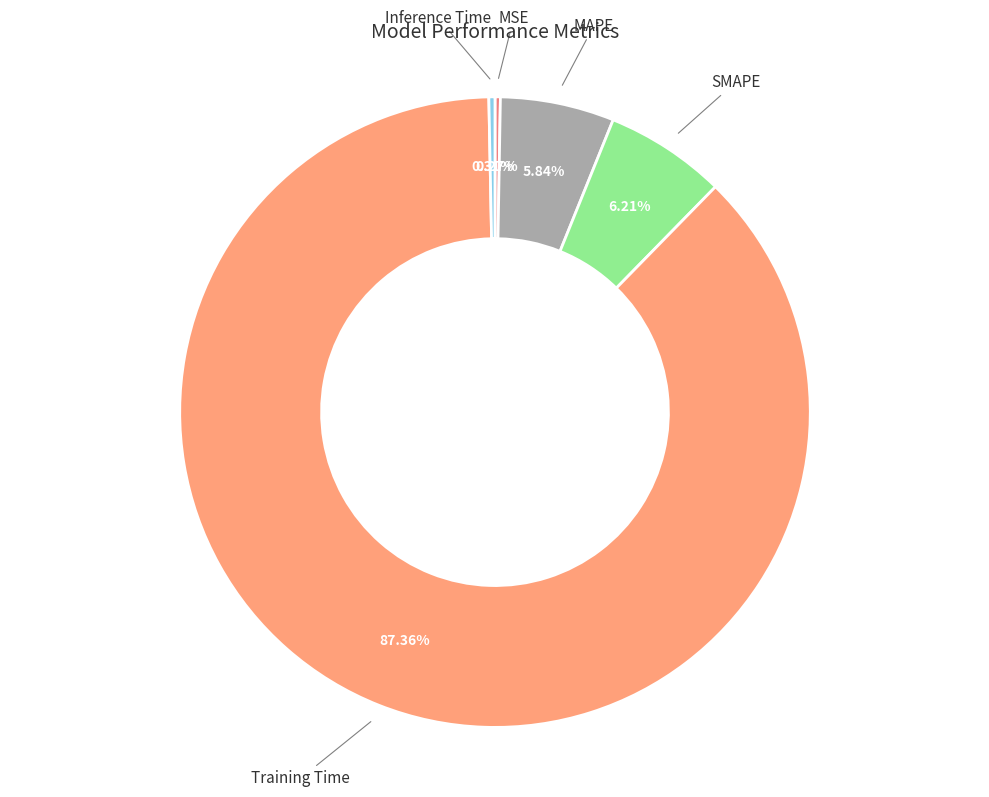

What is the largest slice in the pie chart?

Training Time